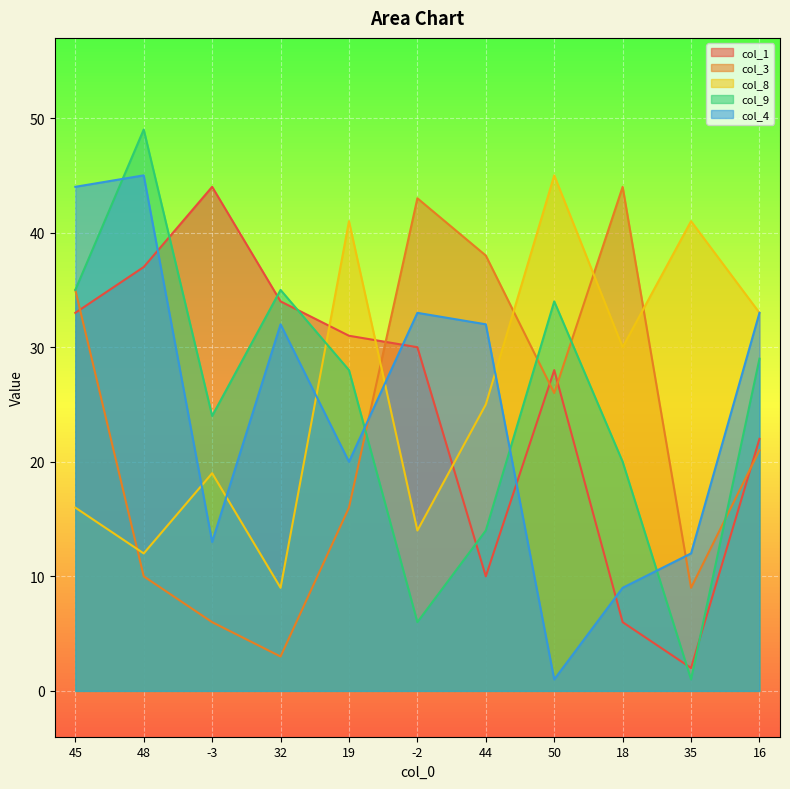

At which category is the sum across all series the highest?

45